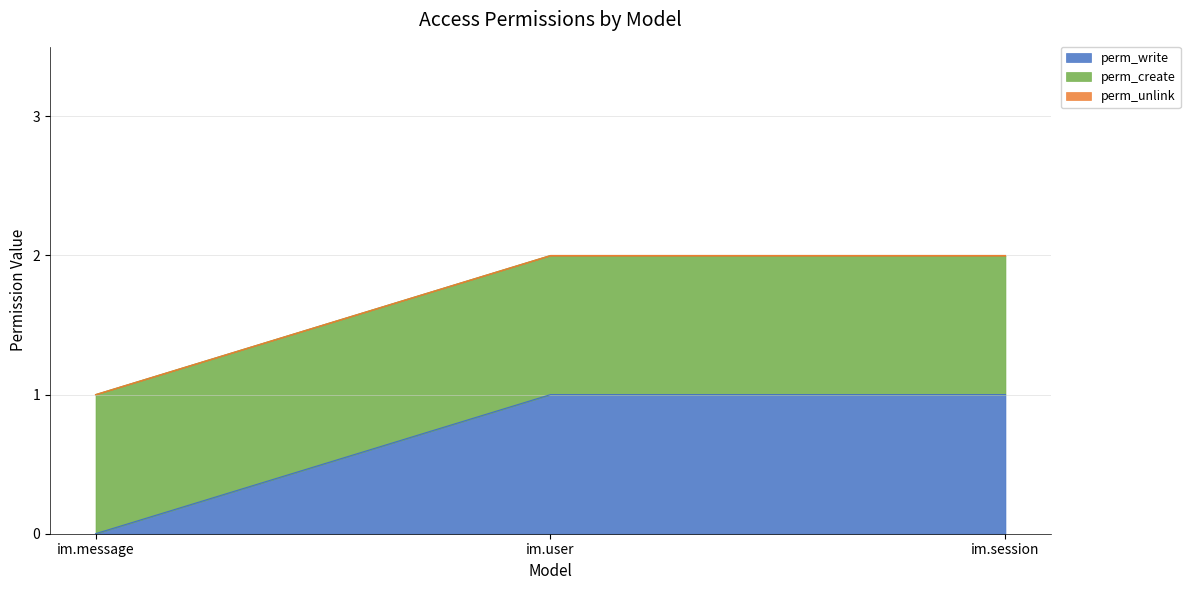

Rank the categories by perm_create value from lowest to highest.

im.message, im.user, im.session